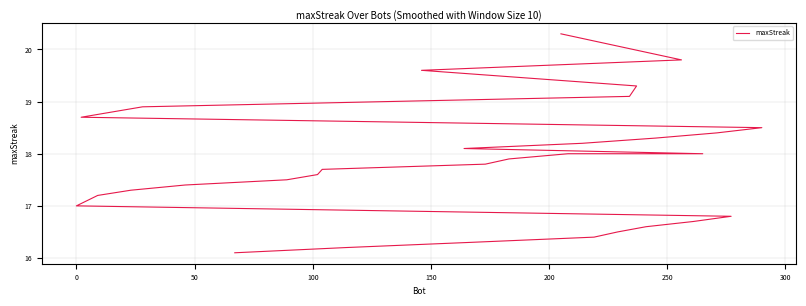

Is it true that the value at 19 is 29.1?

False